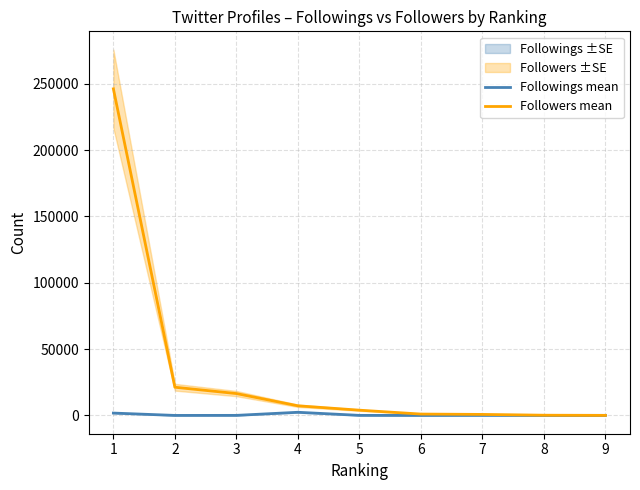

What is the difference between the Followings mean values at 6 and 9?

52